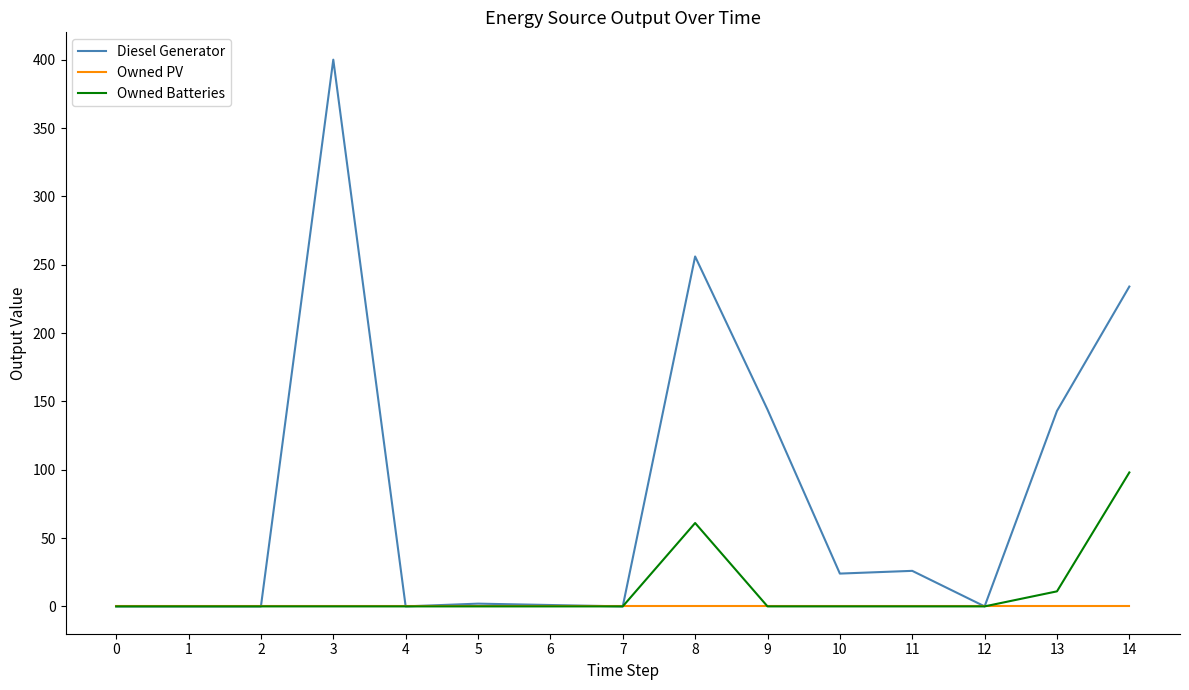

Rank the series by their maximum value, from highest to lowest.

Diesel Generator, Owned Batteries, Owned PV